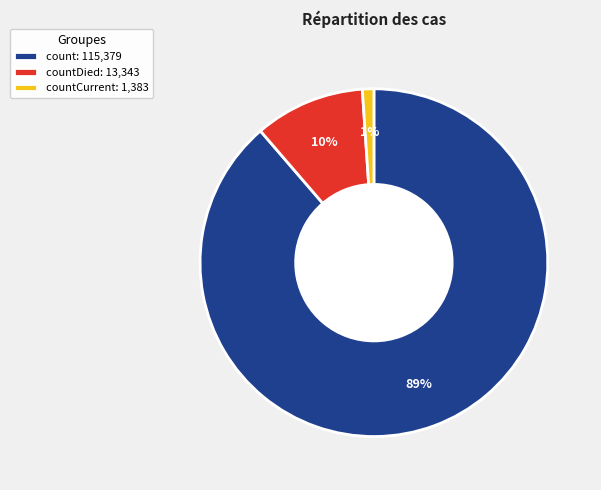

How many segments does this pie chart have?

3